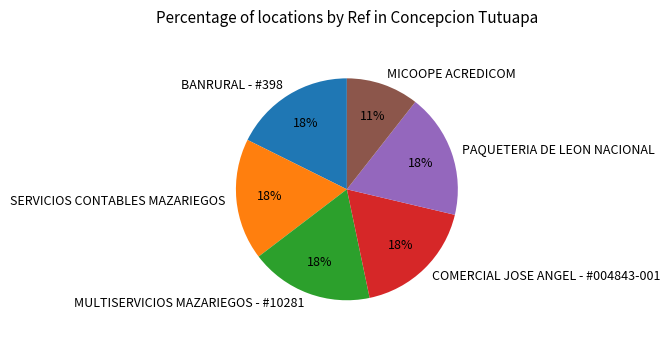

To the nearest percent, what percentage of the pie is MULTISERVICIOS MAZARIEGOS - #10281?

18%